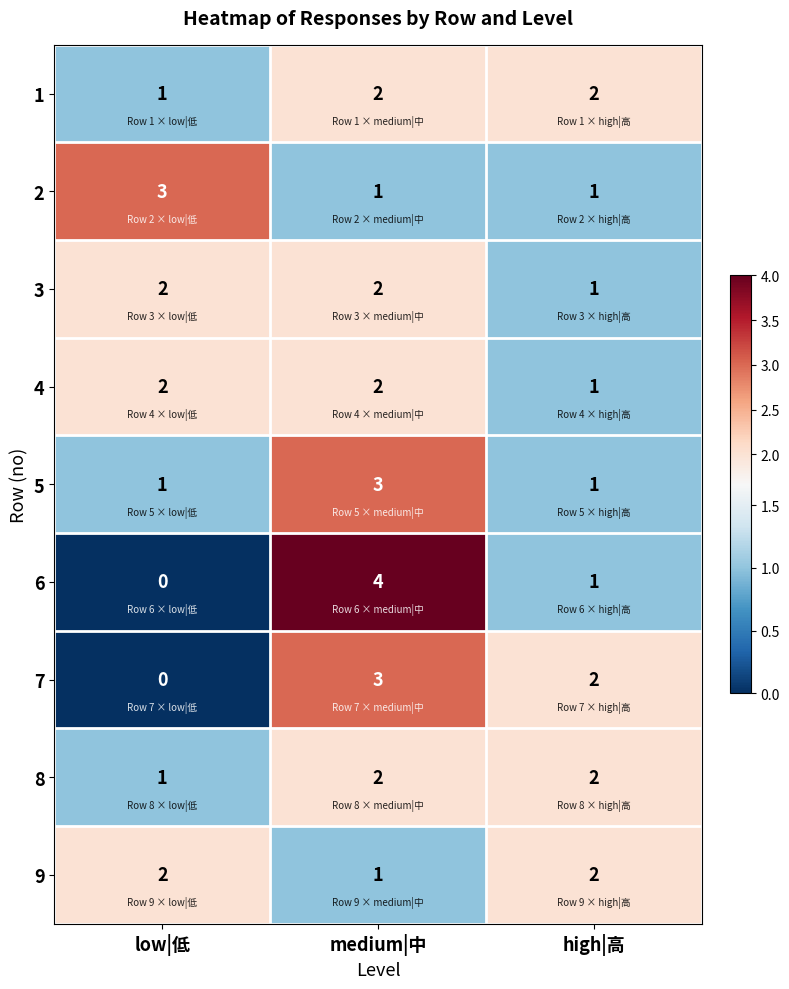

Which series has the widest spread of values?

6